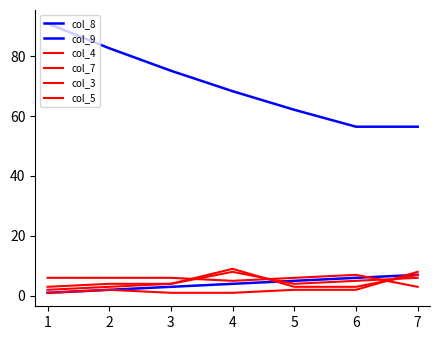

Does the chart display data point markers on the line(s)?

No